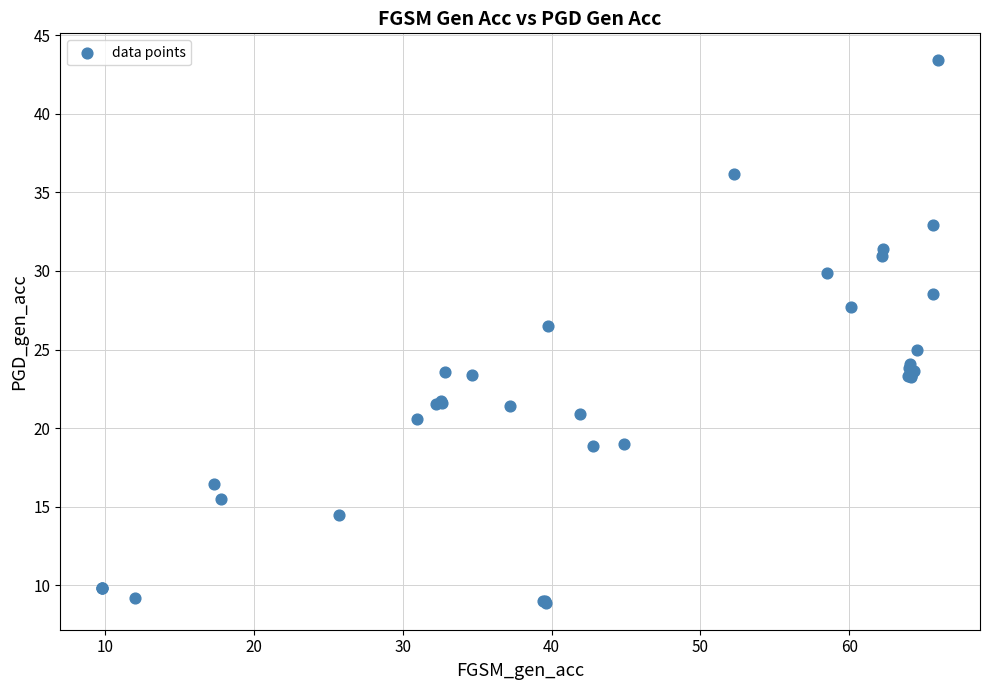

What Y value in the scatter plot is closest to 26?

26.5